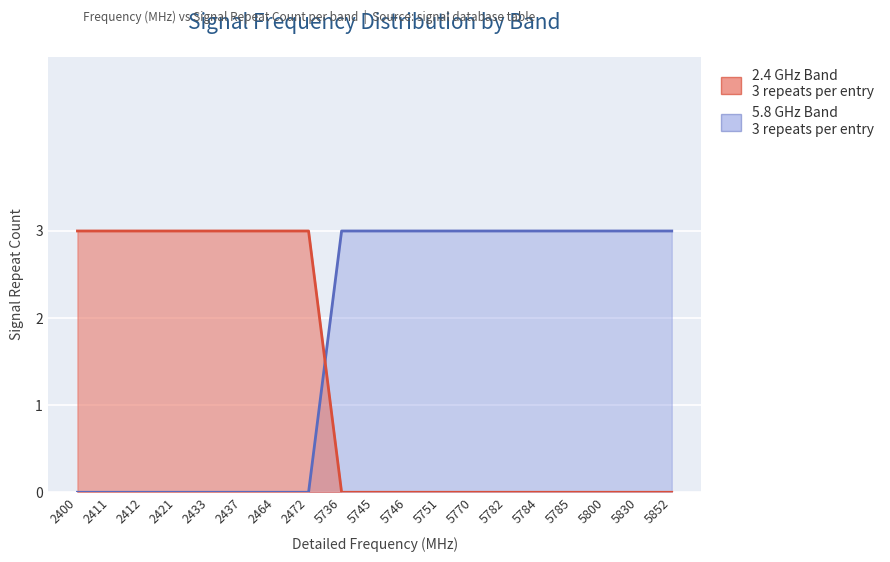

How many lines are shown in the chart?

2